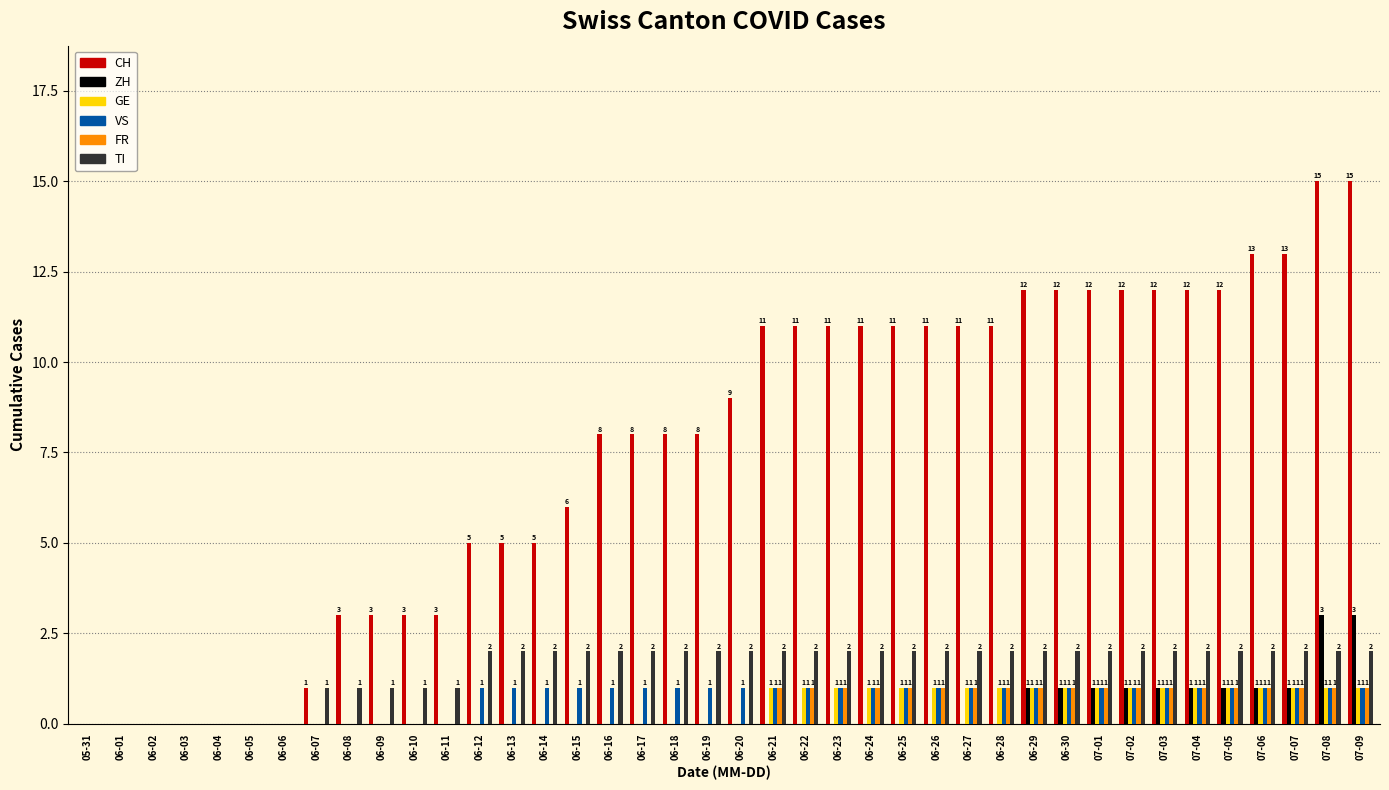

Which series changed the most between 07-04 and 07-06?

CH